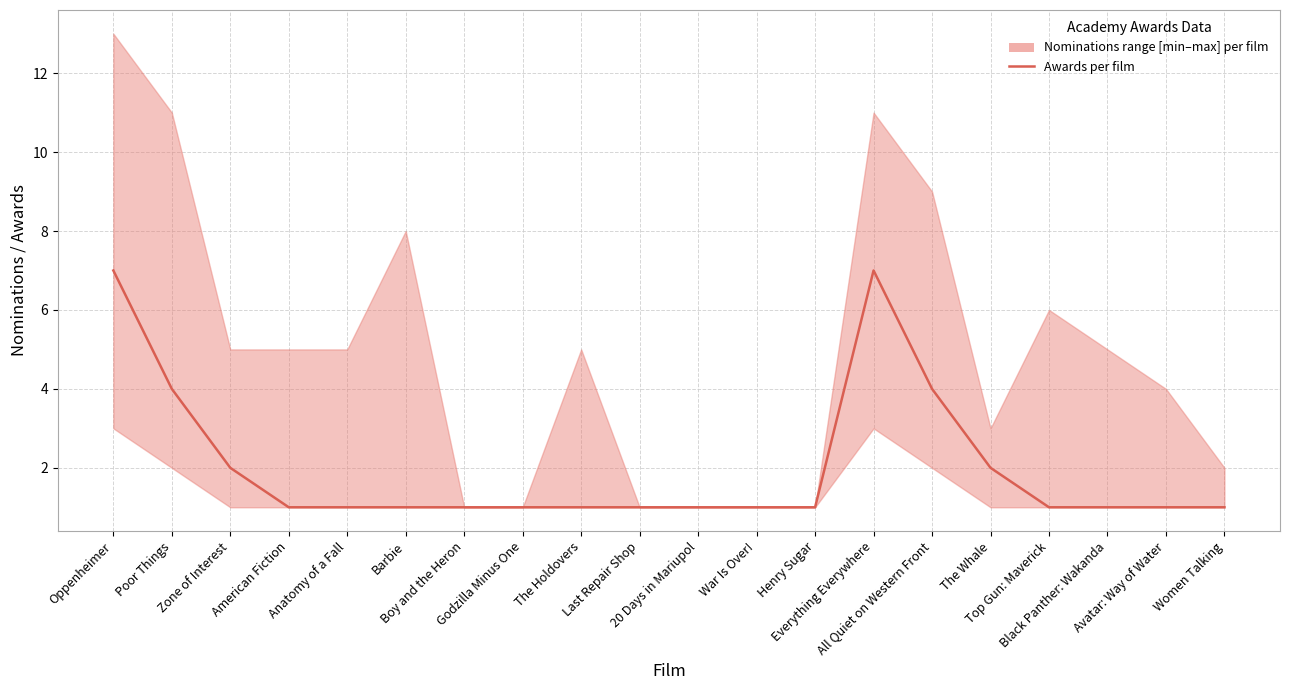

What is the greatest value displayed?

7